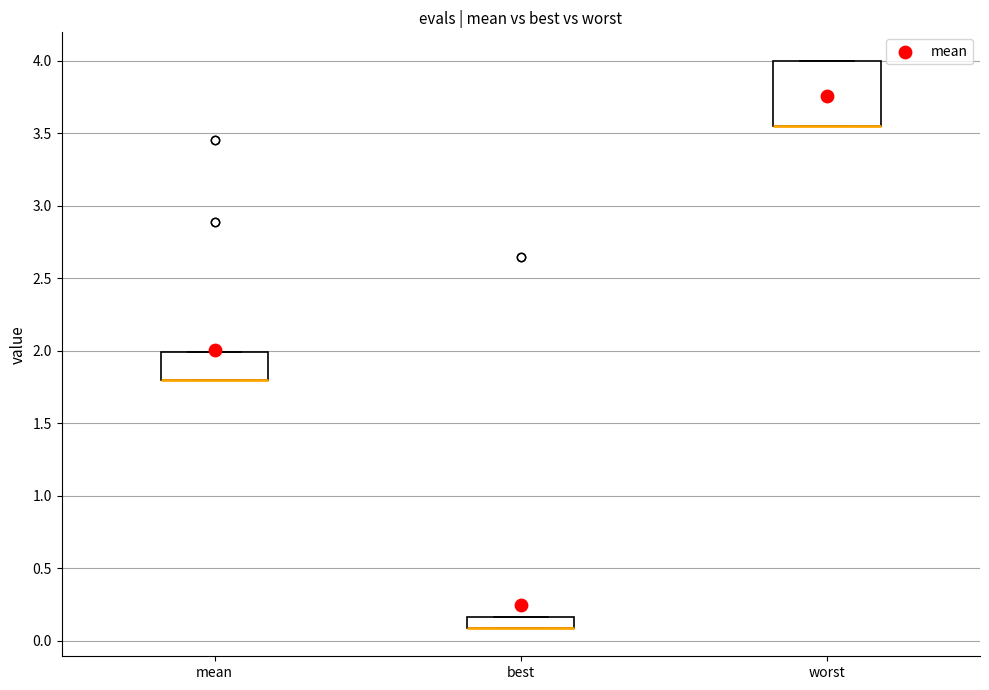

Reading left to right, transcribe this box plot: for each box, give where its median line is, the range the box spans, and where its two whiskers end, as read against the y-axis. The values are not printed on the chart, so give them approximately, as read against the axis.

mean: median 1.80 (drawn on the box's lower edge), box 1.80 to 2.00, whiskers 1.80 to 2.00
best: median 0.10 (drawn on the box's lower edge), box 0.10 to 0.15, whiskers 0.10 to 0.15
worst: median 3.55 (drawn on the box's lower edge), box 3.55 to 4.00, whiskers 3.55 to 4.00